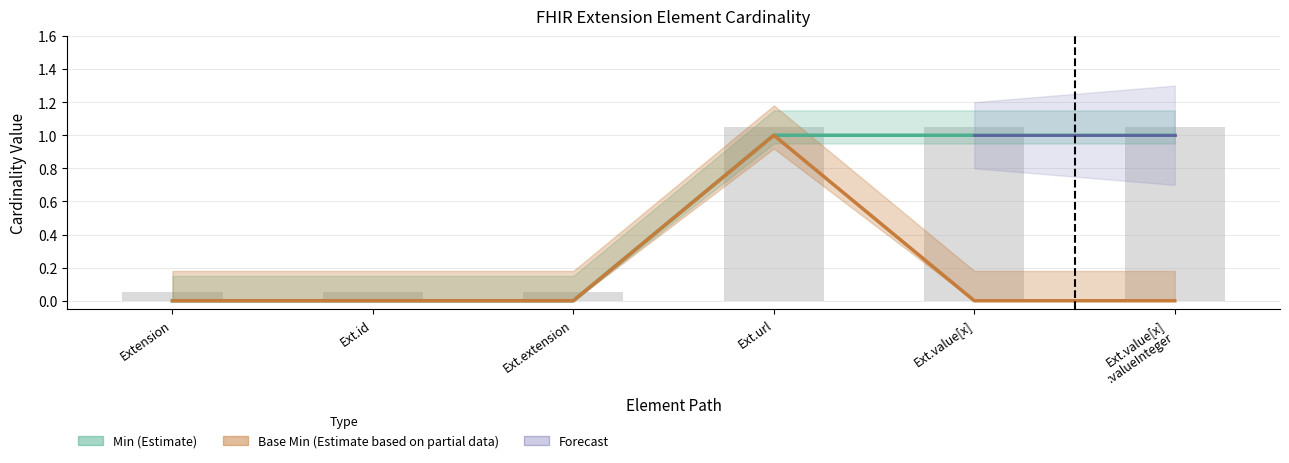

Does the chart contain any negative values?

No